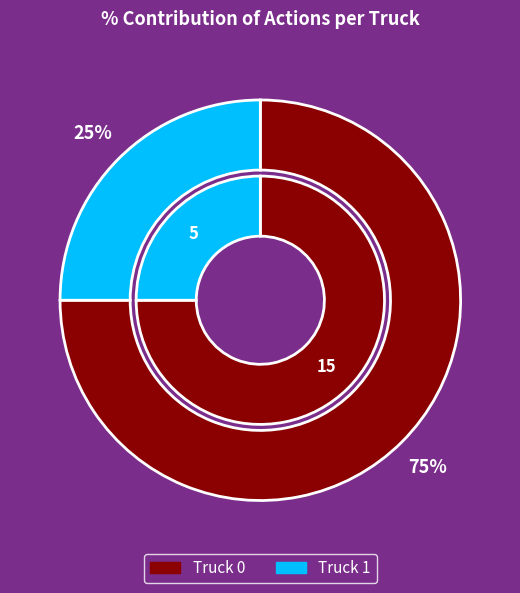

What is the smallest slice in the pie chart?

Truck 1